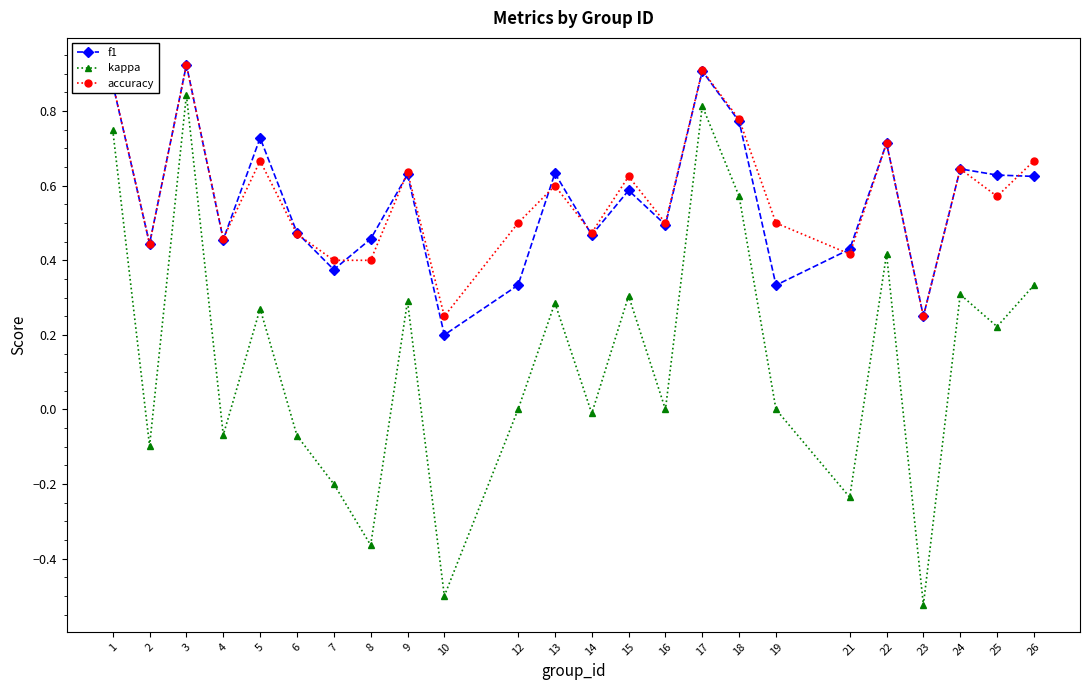

At which category does accuracy reach its first local peak?

3